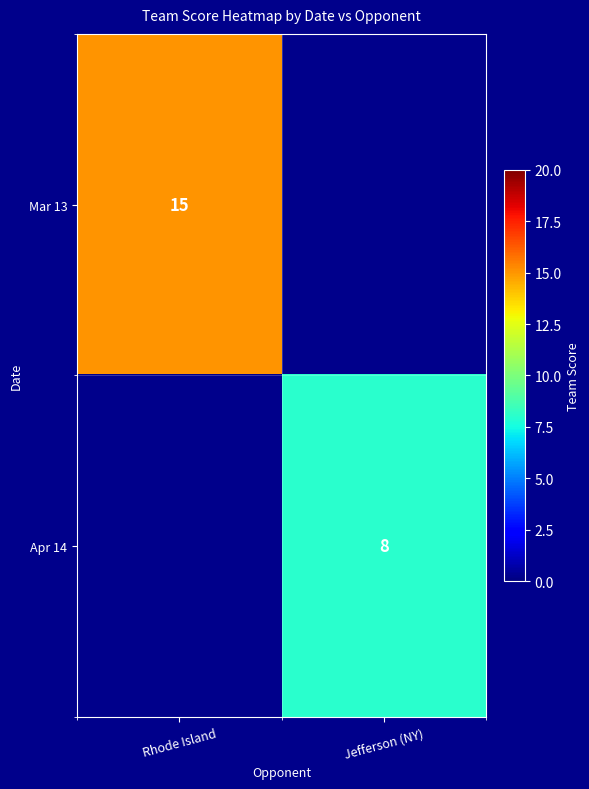

Is it true that Mar 13 equals 4.8 at Rhode Island?

False